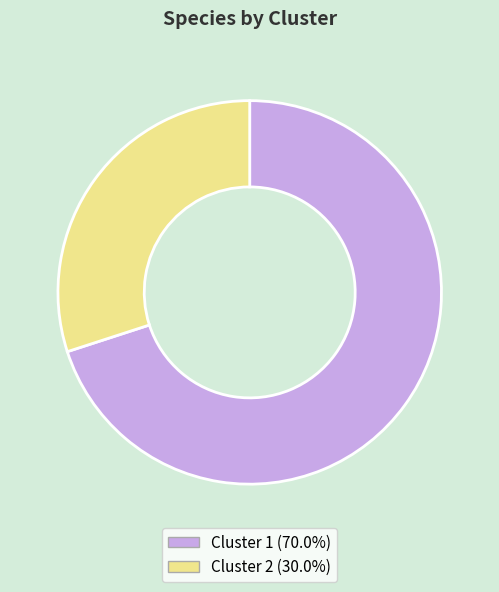

What is the ratio of the value at Cluster 1 to the value at Cluster 2?

2.3